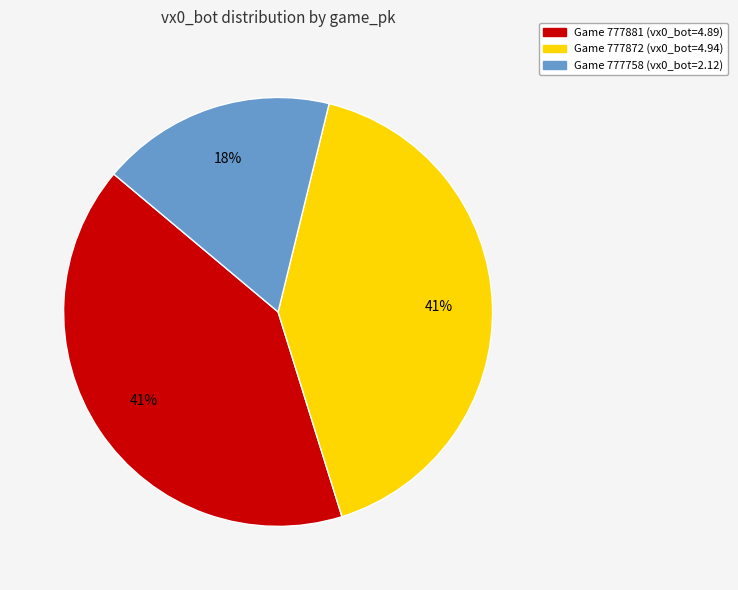

To the nearest percent, what is the average slice percentage?

33%